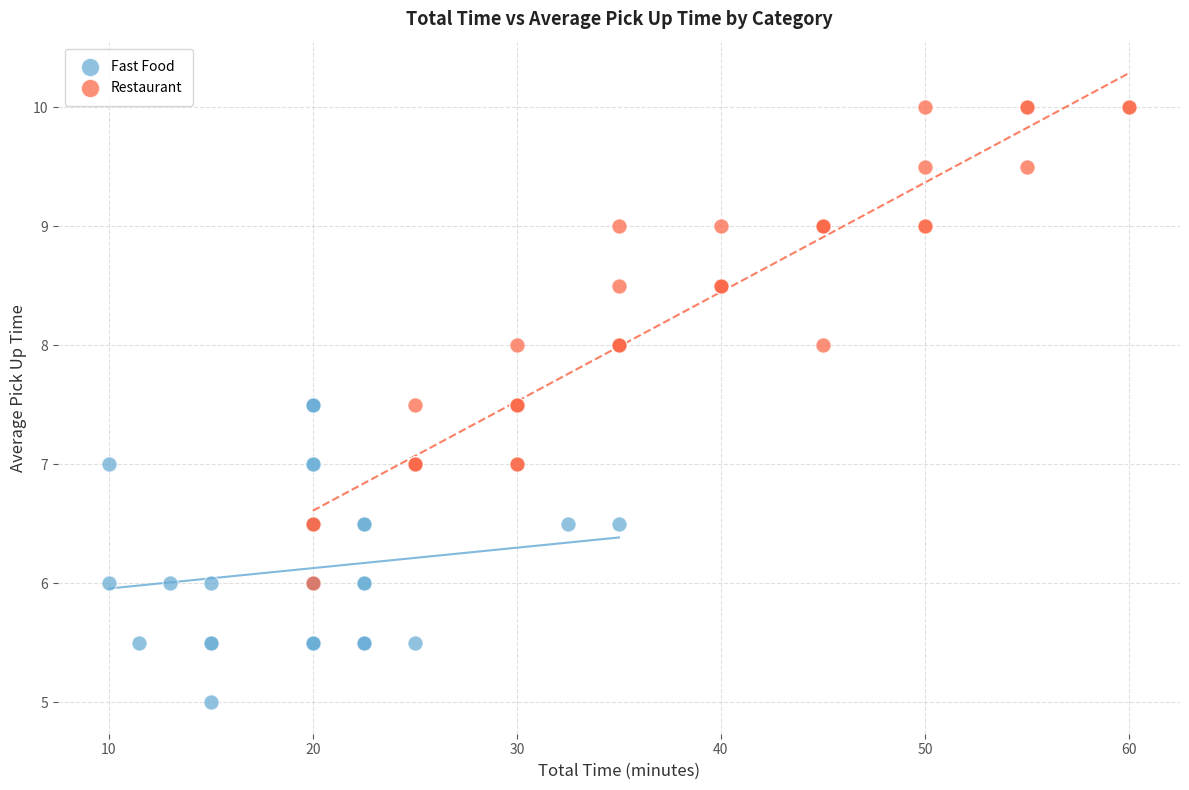

Which series reaches the maximum Y coordinate?

Restaurant